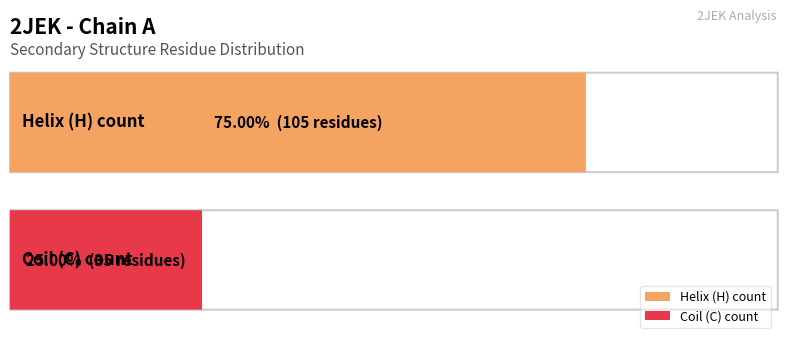

What is the label of the 1st bar from the right?

C